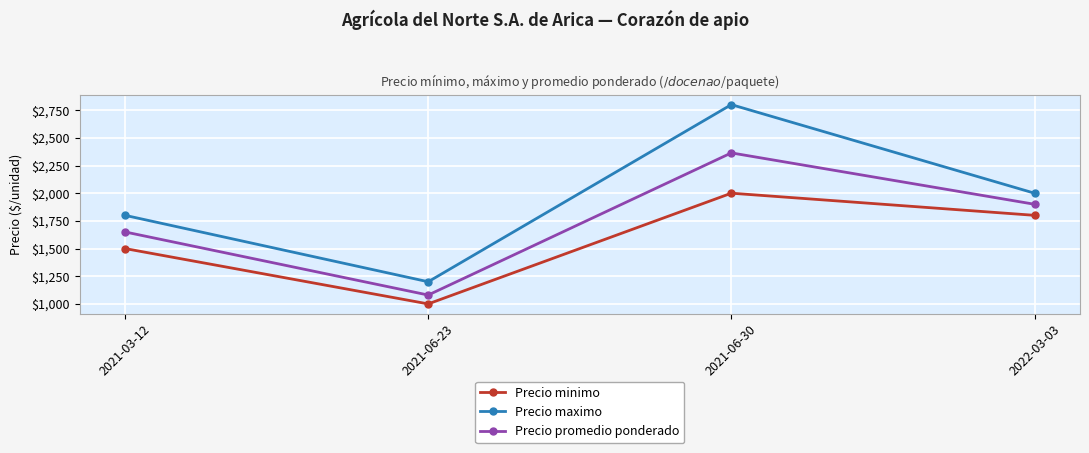

True or false: Precio promedio ponderado and Precio maximo intersect in this chart.

False